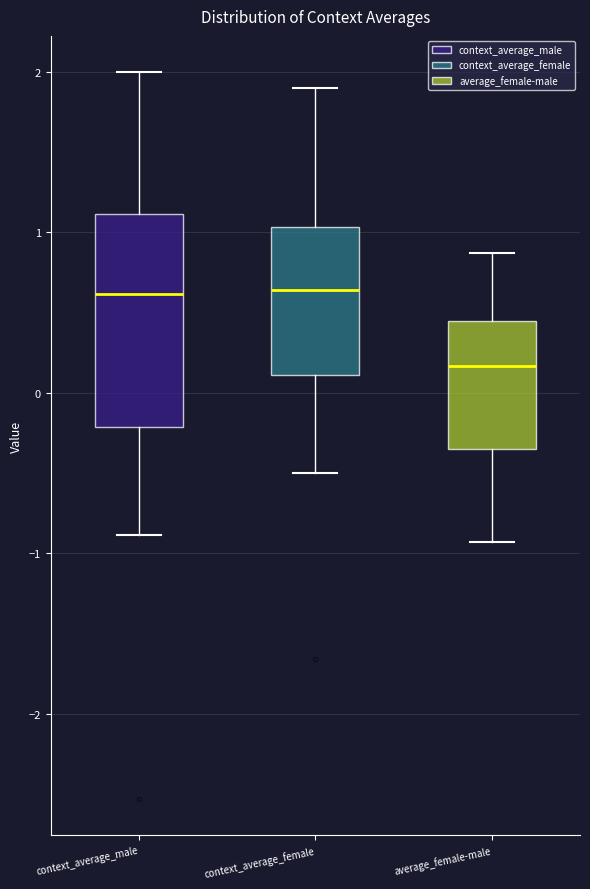

Where is the upper edge of the box for context_average_male on the y-axis? The values are not printed on the chart, so give them approximately, as read against the axis.

1.1